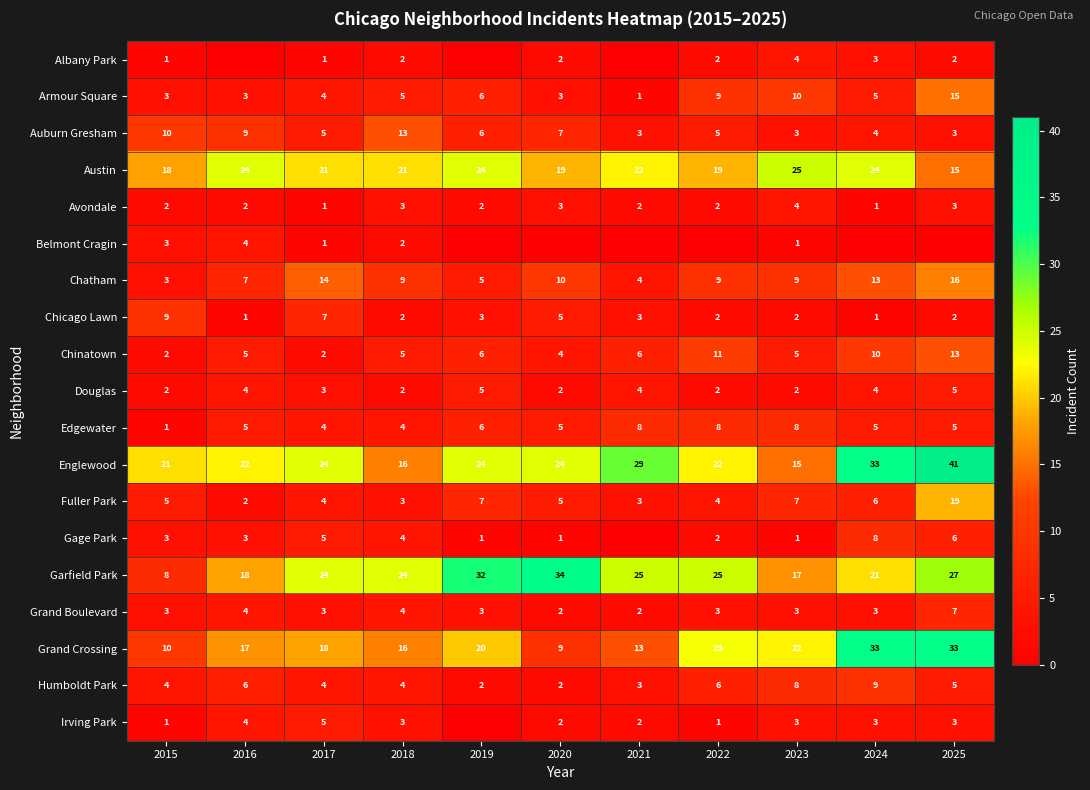

At which label does Garfield Park reach its minimum?

2015